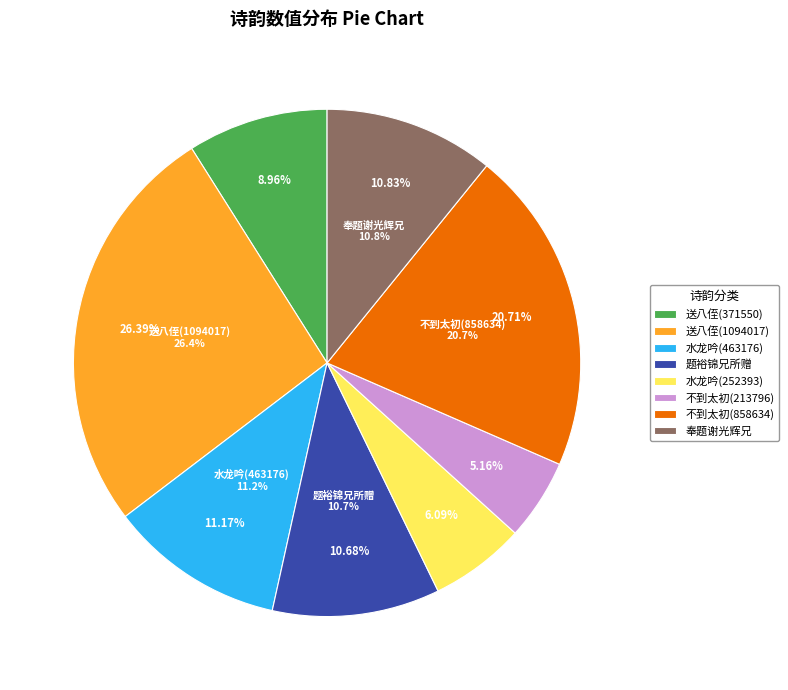

How much of the chart is everything except 水龙吟 读十六兄所寄《咏史》三叠 (463176)?

88.8%